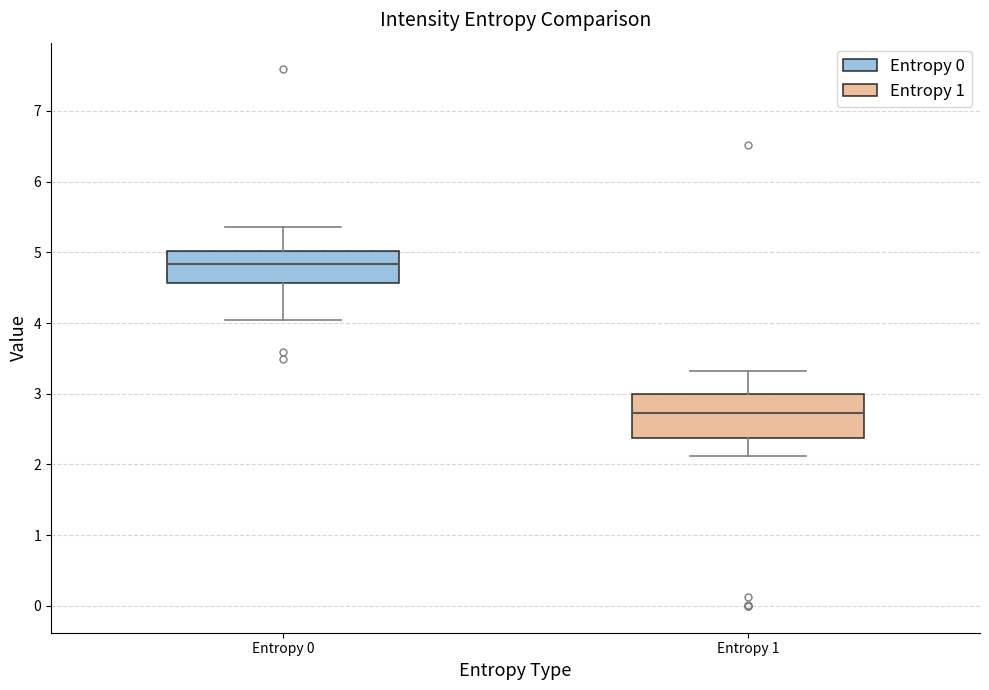

Which box is the tallest, from its lower edge to its upper edge?

Entropy 1